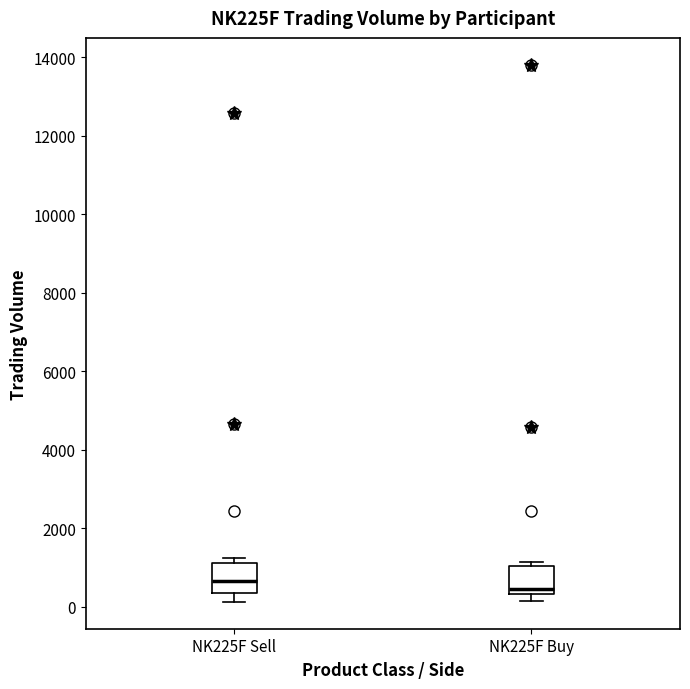

Reading left to right, transcribe this box plot: for each box, give where its median line is, the range the box spans, and where its two whiskers end, as read against the y-axis. The values are not printed on the chart, so give them approximately, as read against the axis.

NK225F Sell: median 600, box 400 to 1200, whiskers 200 to 1200 (just above the box's upper edge)
NK225F Buy: median 400 (just above the box's lower edge), box 400 to 1000, whiskers 200 to 1200